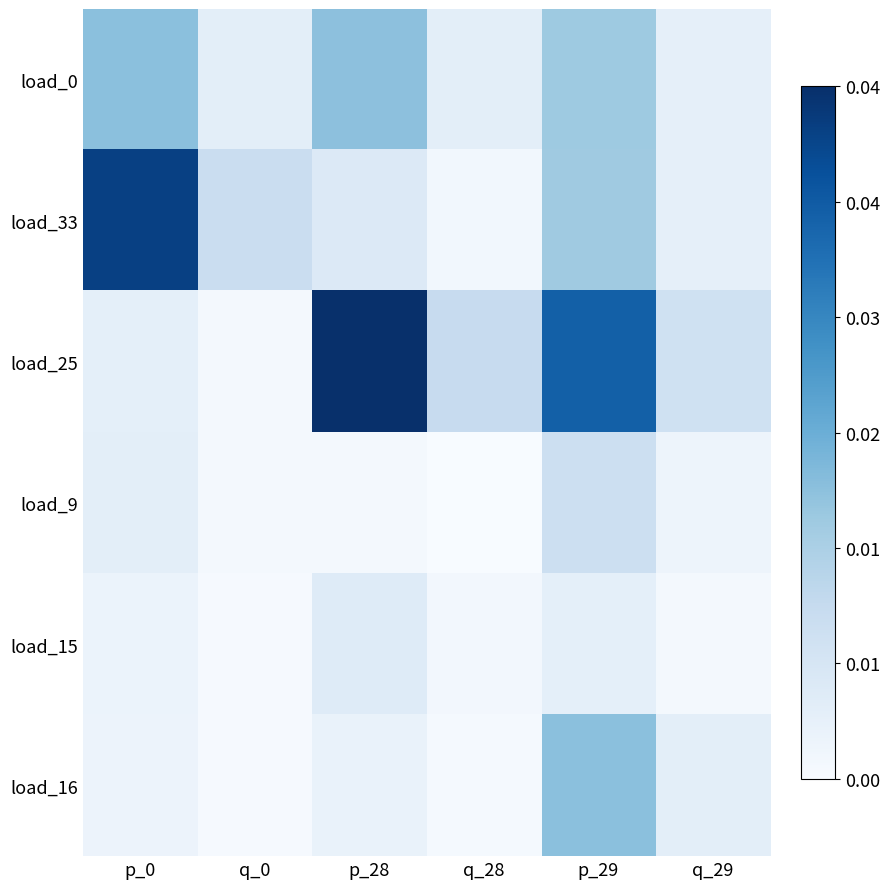

At how many categories does at least one series exceed 0?

6